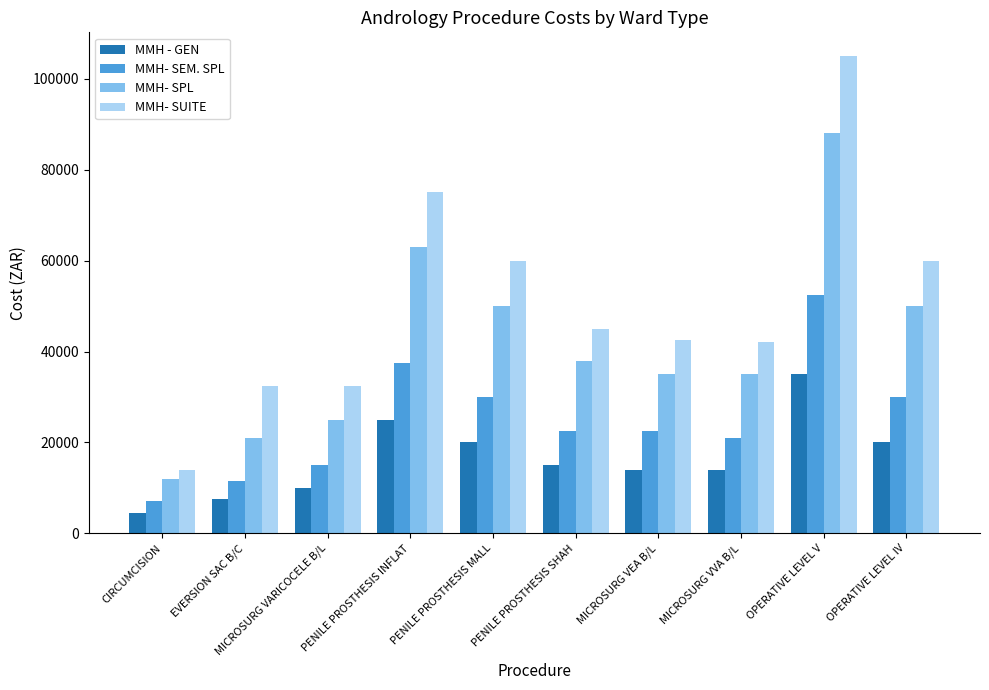

What is the total value across all series at PENILE PROSTHESIS INFLAT?

200500